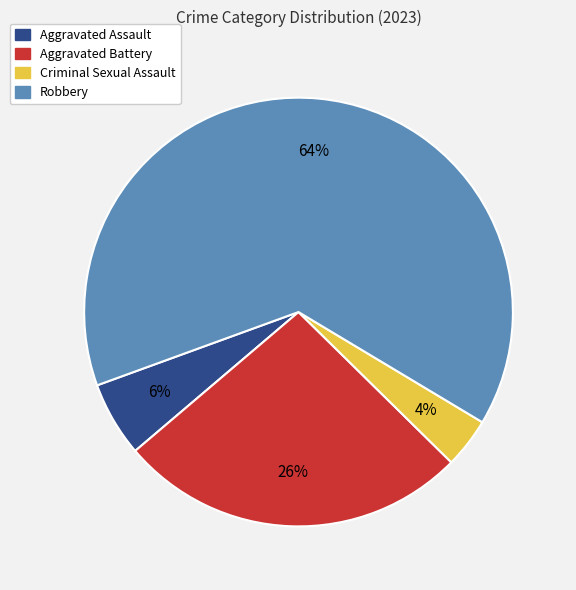

Is Robbery the majority of the pie?

Yes